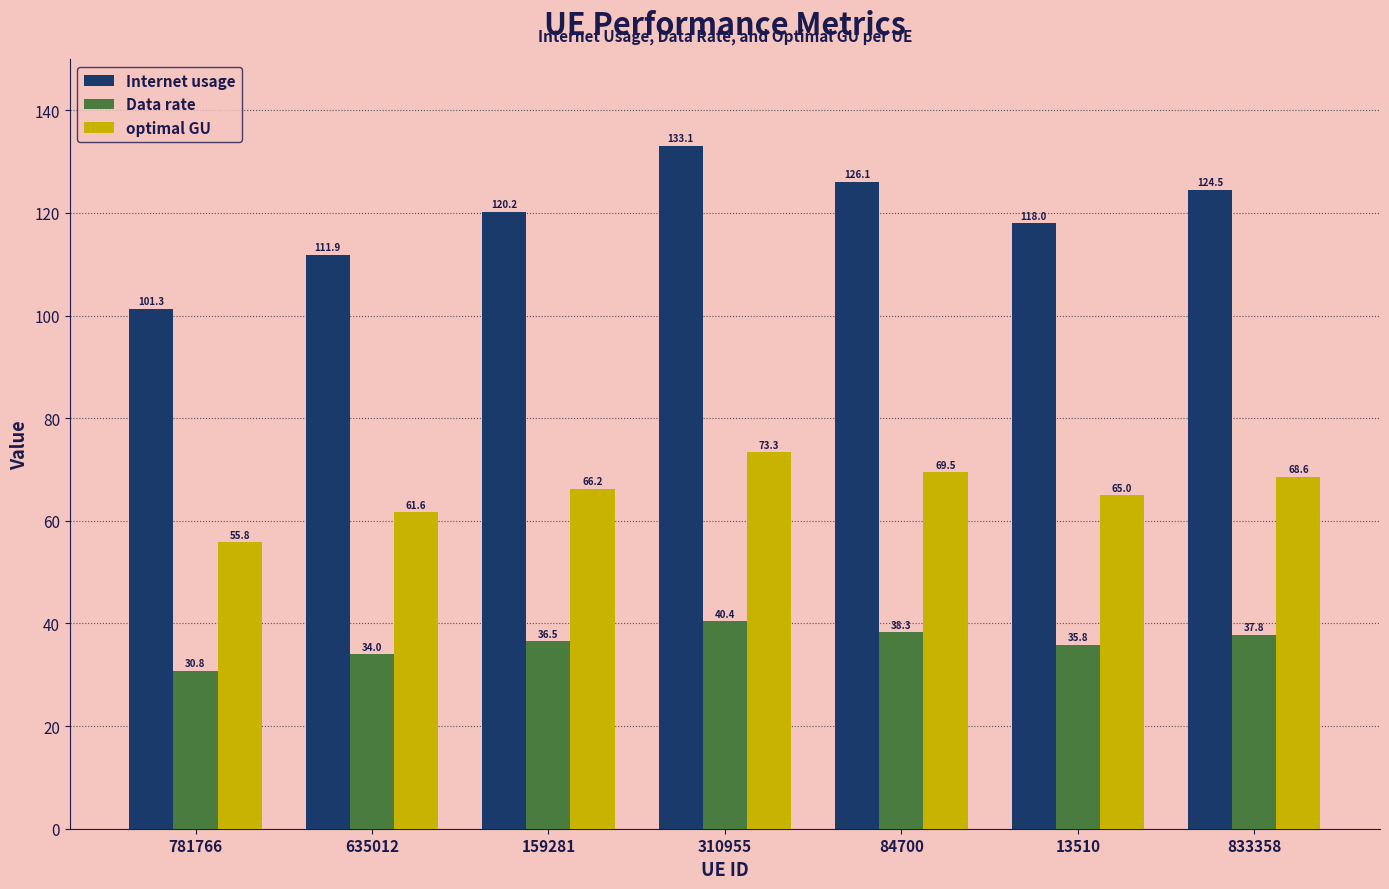

Reading left to right, what are all the values shown in this chart?

Internet usage: 781766=101.3	635012=111.9	159281=120.2	310955=133.1	84700=126.1	13510=118.0	833358=124.5
Data rate: 781766=30.8	635012=34.0	159281=36.5	310955=40.4	84700=38.3	13510=35.8	833358=37.8
optimal GU: 781766=55.8	635012=61.6	159281=66.2	310955=73.3	84700=69.5	13510=65.0	833358=68.6